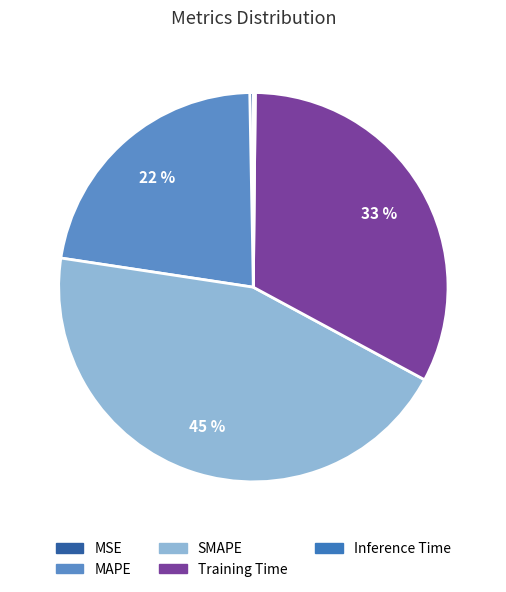

The MAPE slice represents 8% of the pie. True or false?

False